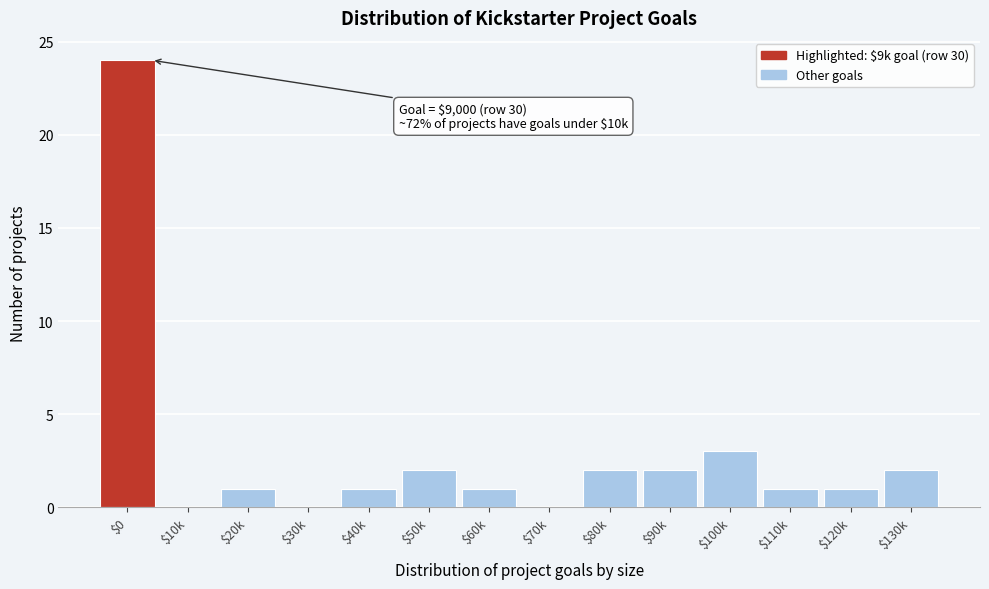

At which category does the chart reach its peak across all series?

$0